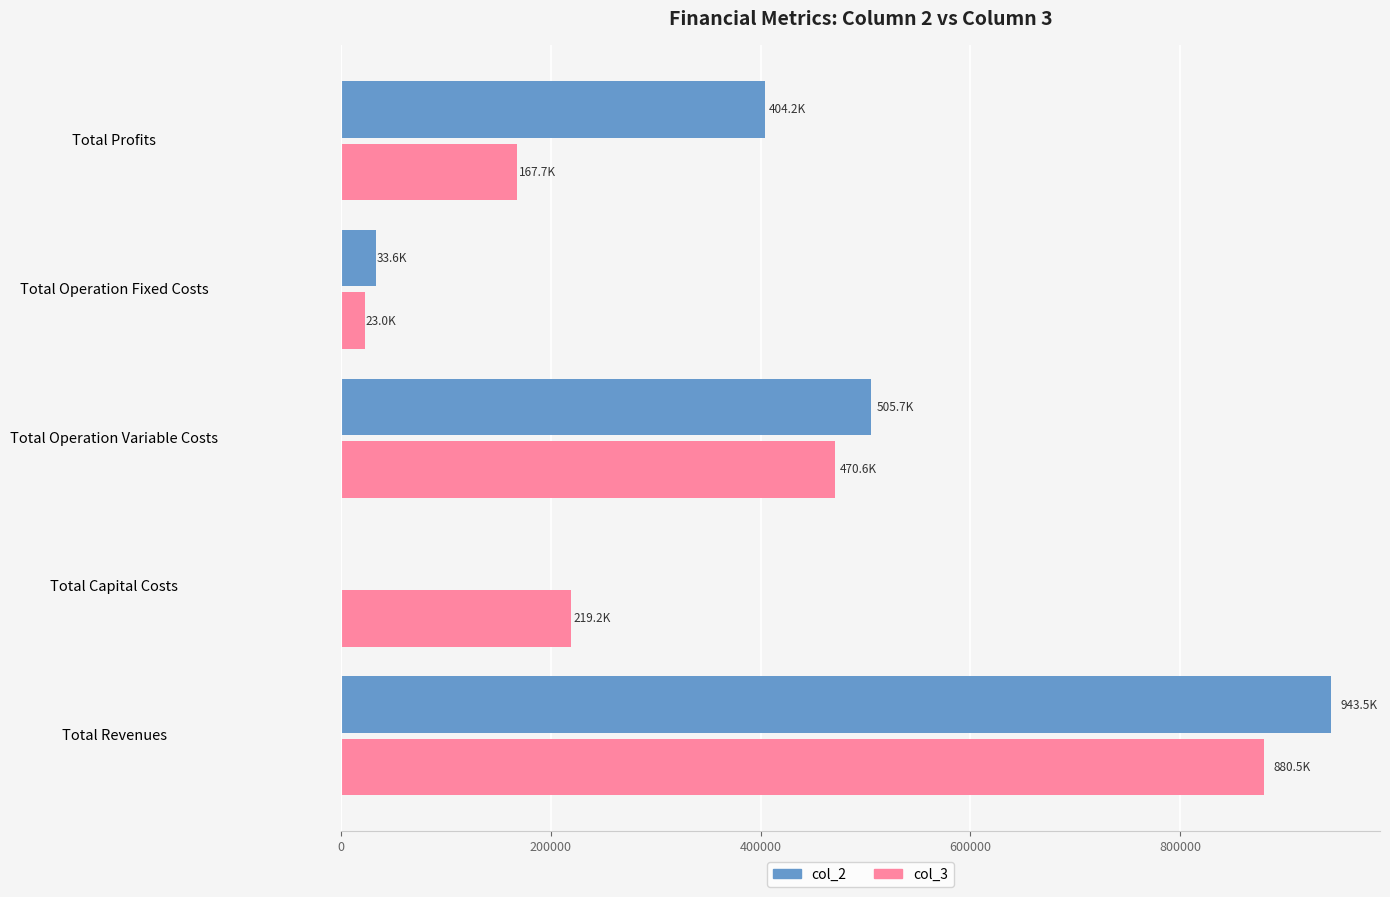

How many values in col_2 are above zero?

4